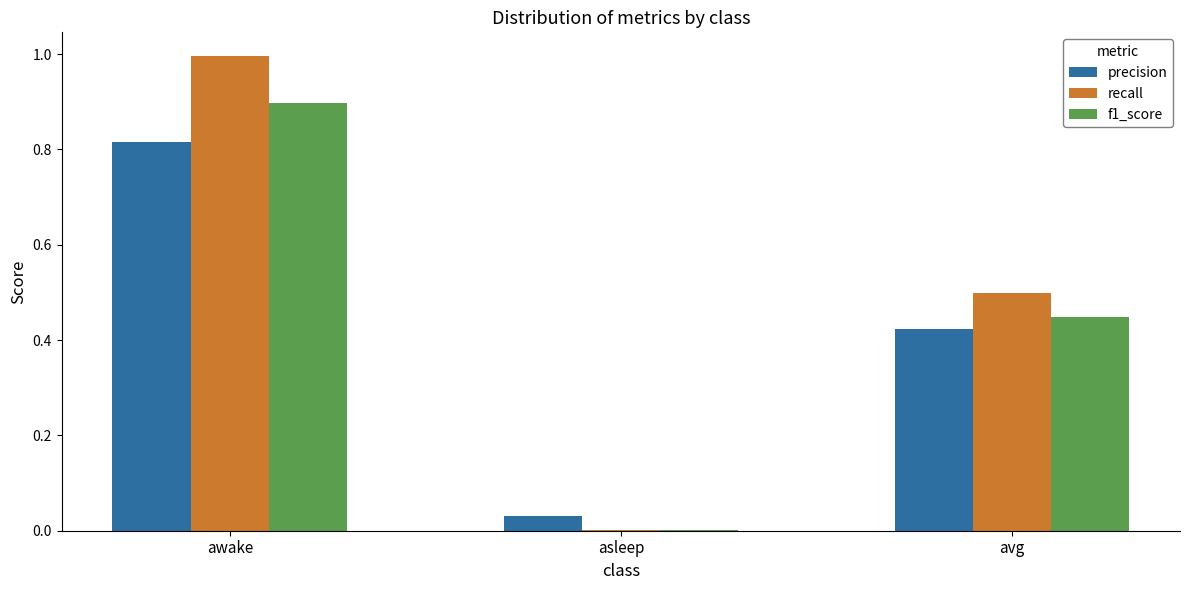

What is the sum of all f1_score values?

1.3